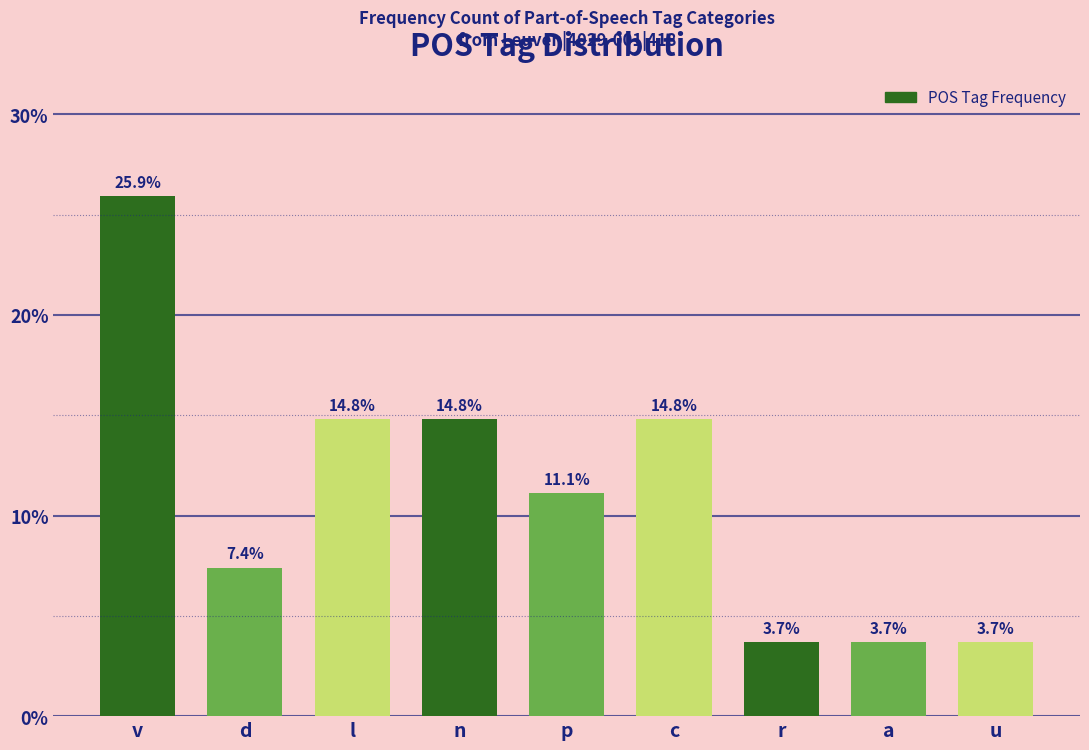

Reading left to right, list all the values displayed in this chart.

25.9	7.4	14.8	14.8	11.1	14.8	3.7	3.7	3.7